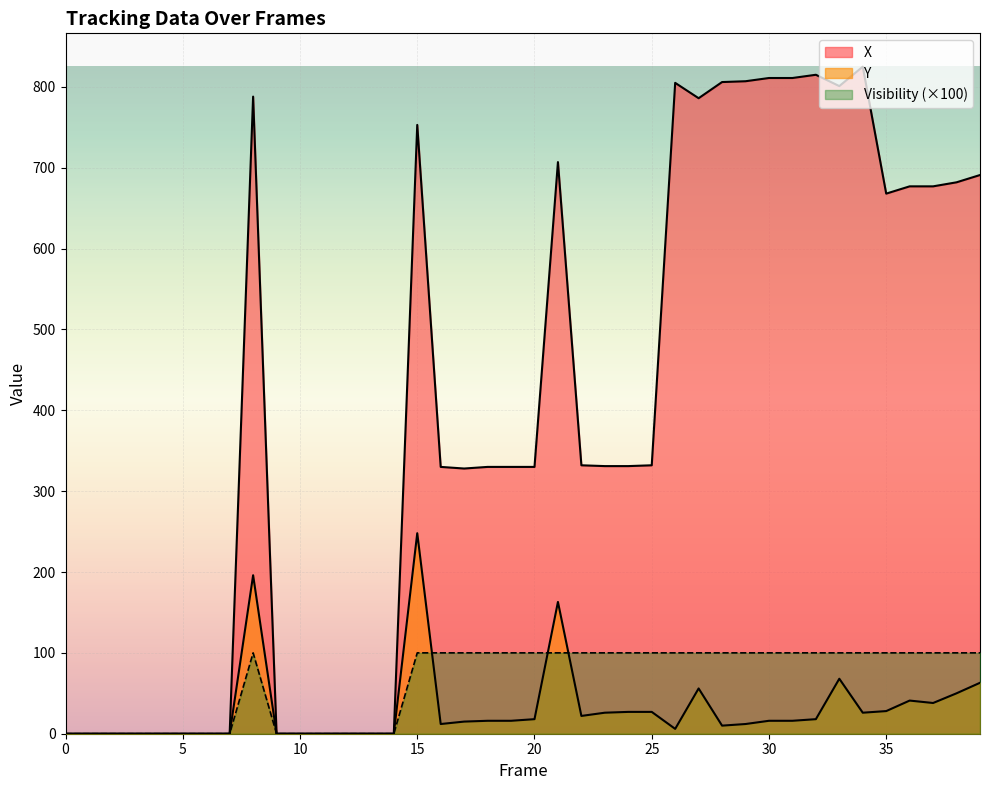

Between 20 and 4, which is larger?

20